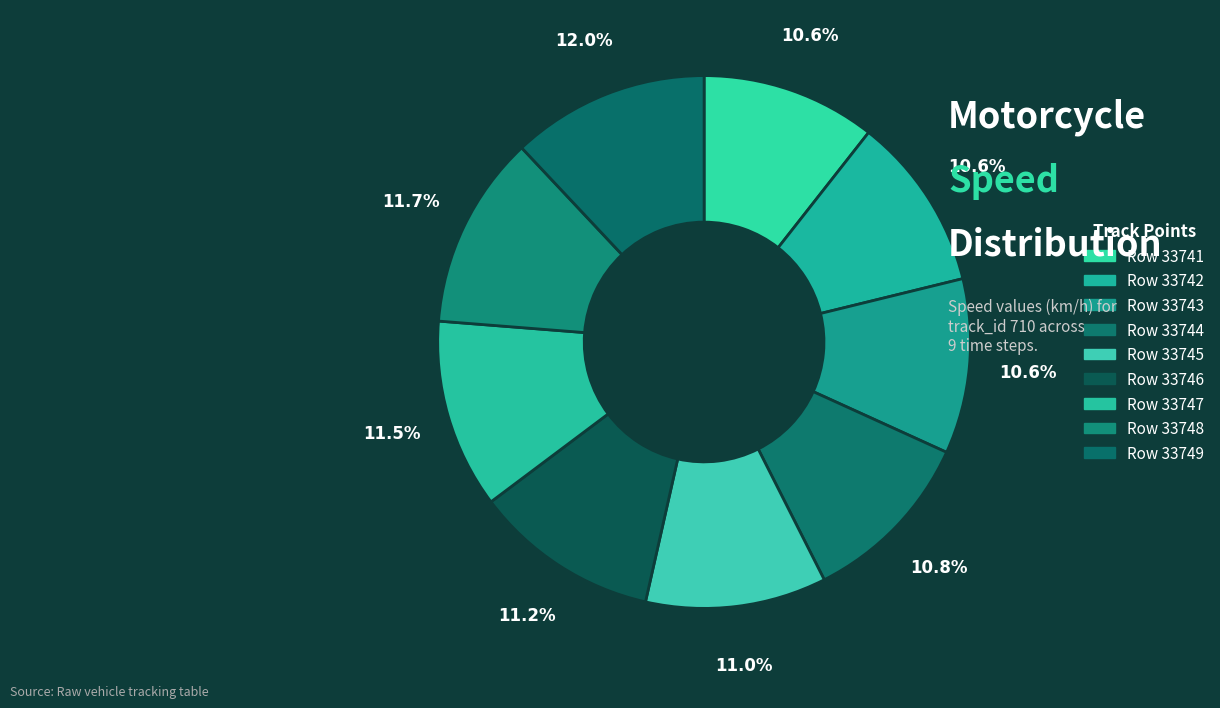

How many slices are in this pie chart?

9